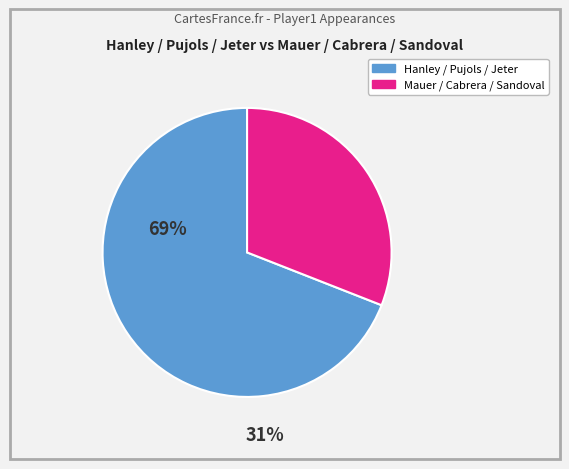

Is there a majority slice in this chart?

Yes